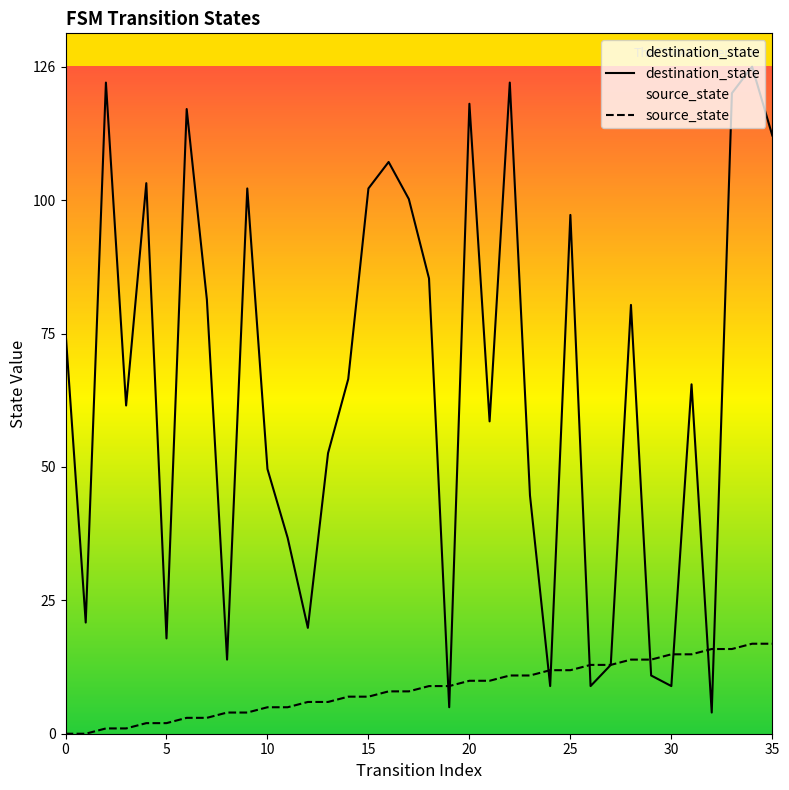

At which label is source_state closest to 8?

16